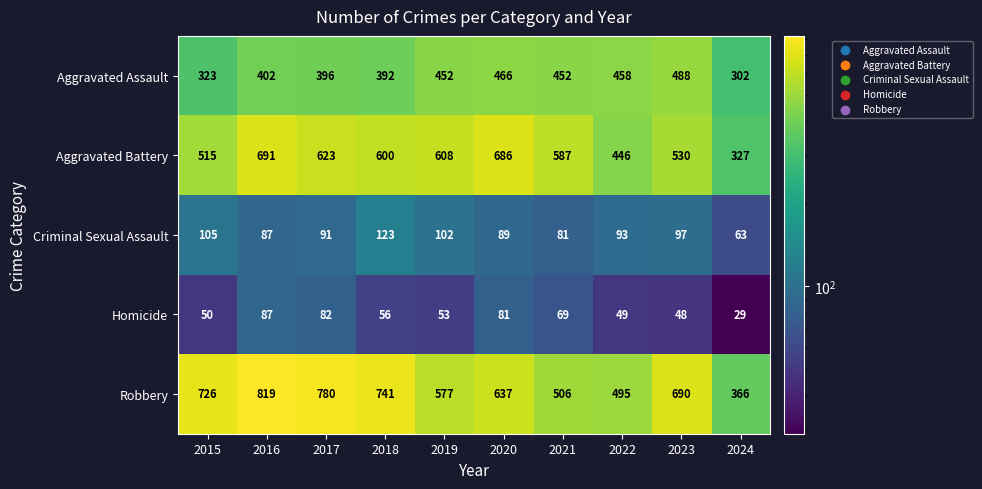

True or false: Homicide has a value of 44 at 2024.

False